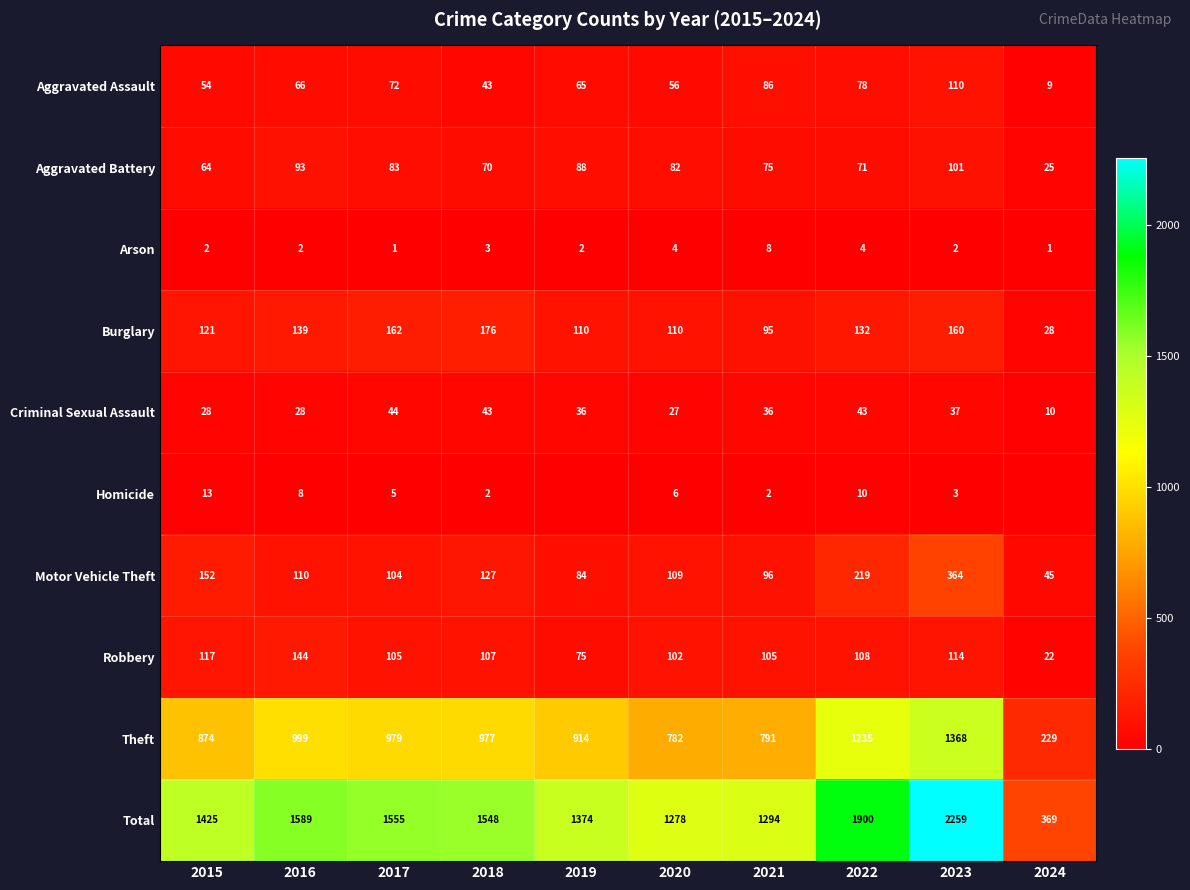

What is the approximate value of Robbery at 2020, to the nearest 5?

100